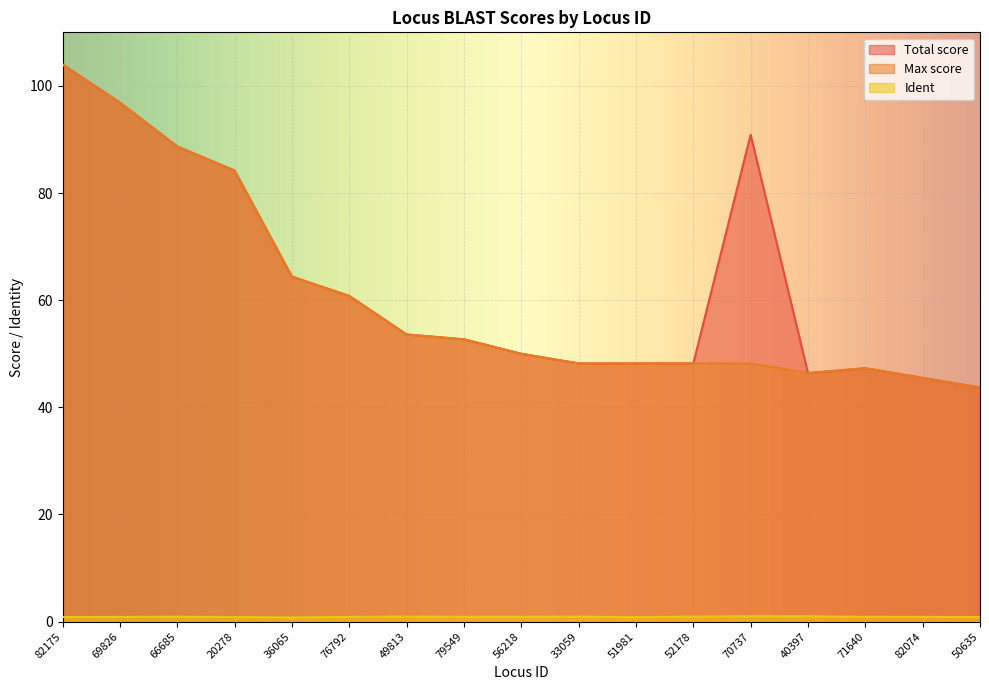

True or false: Max score has a value of 27.1 at 76792.

False